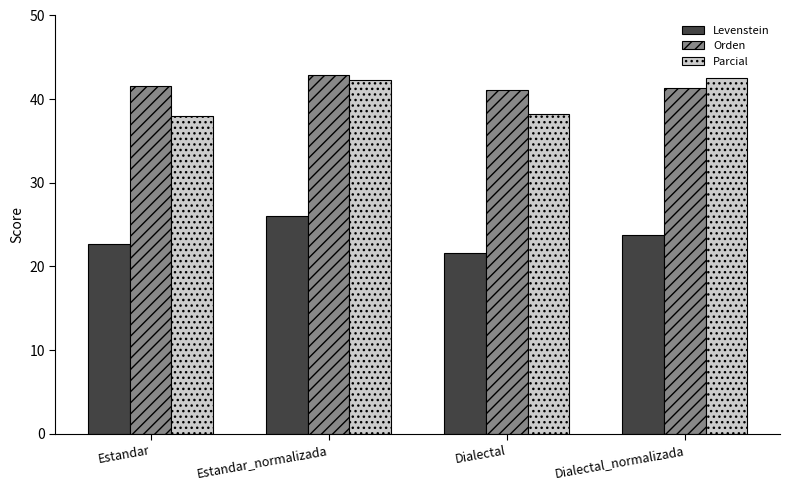

What is the average value of the Orden series?

41.8